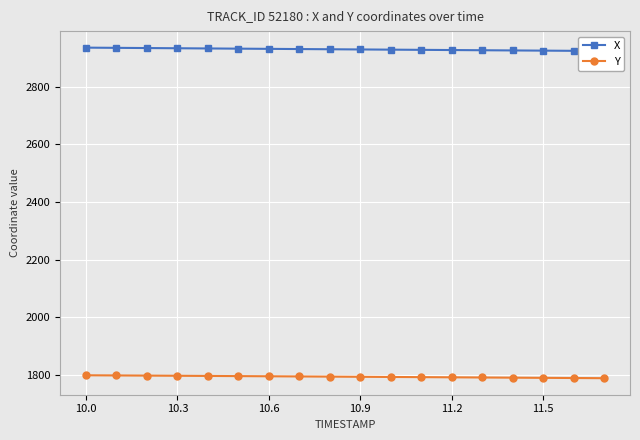

Reading left to right, list all the values displayed in this chart.

X: 2935.1	2934.4	2933.7	2933.0	2932.3	2931.6	2930.9	2930.2	2929.5	2928.8	2928.1	2927.4	2926.7	2926.1	2925.4	2924.7	2924.0	2923.4
Y: 1798.7	1798.1	1797.5	1797.0	1796.4	1795.8	1795.2	1794.6	1794.0	1793.4	1792.8	1792.2	1791.6	1791.0	1790.4	1789.8	1789.2	1788.5